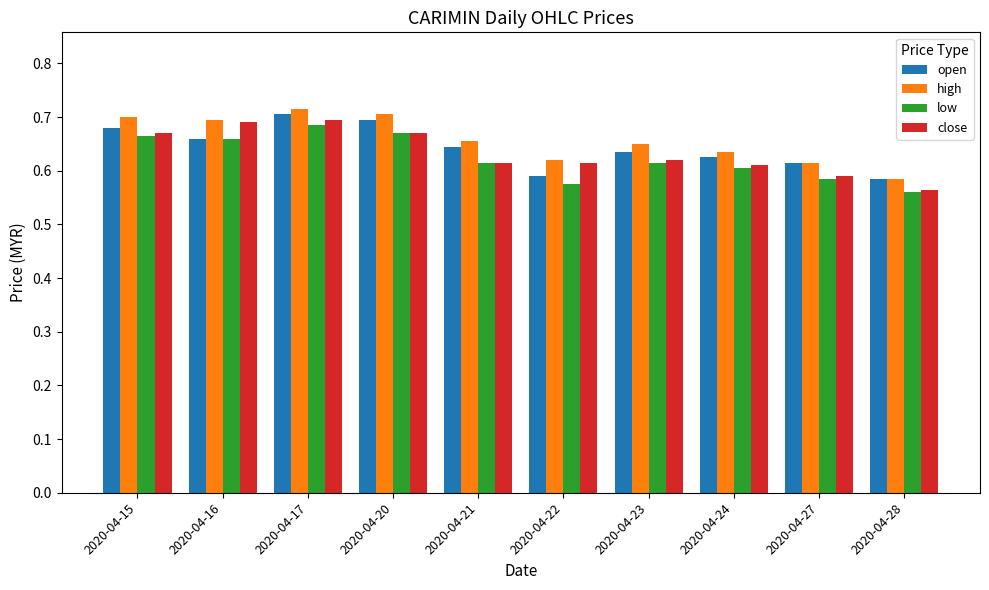

Count the open values in the range 0 to 1.

10